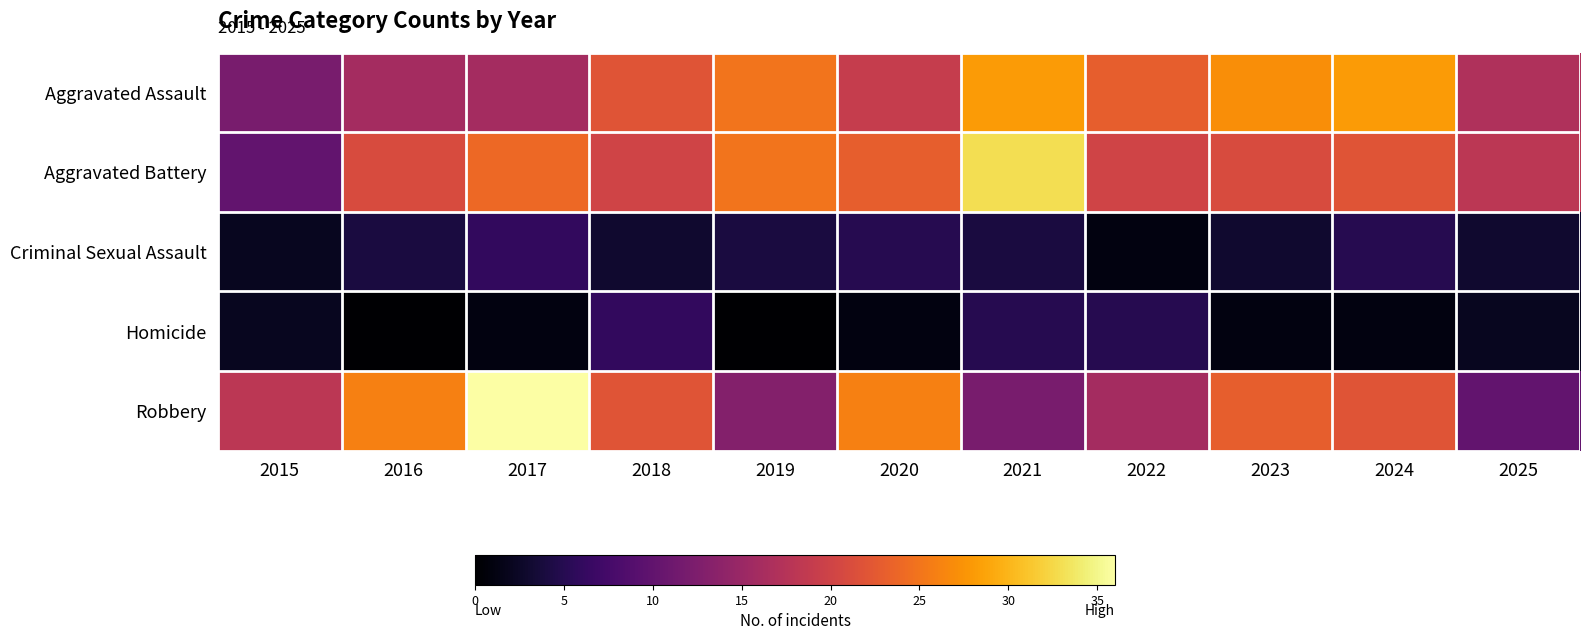

Which series has the widest spread of values?

Robbery